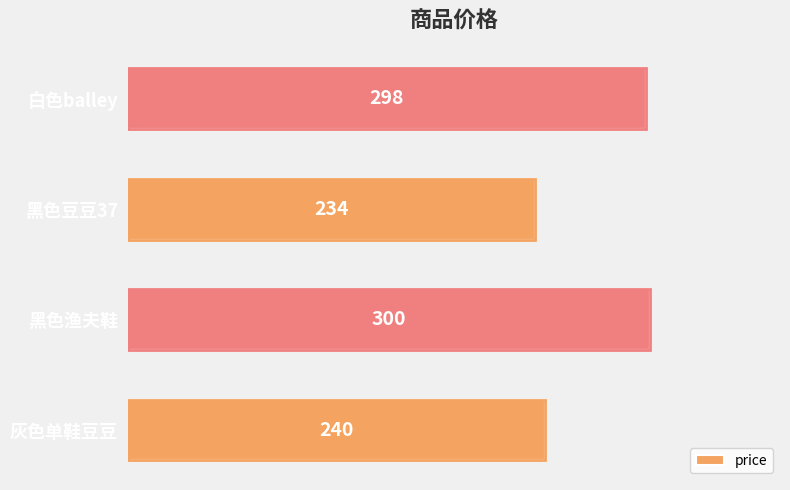

How many values are below 298?

2